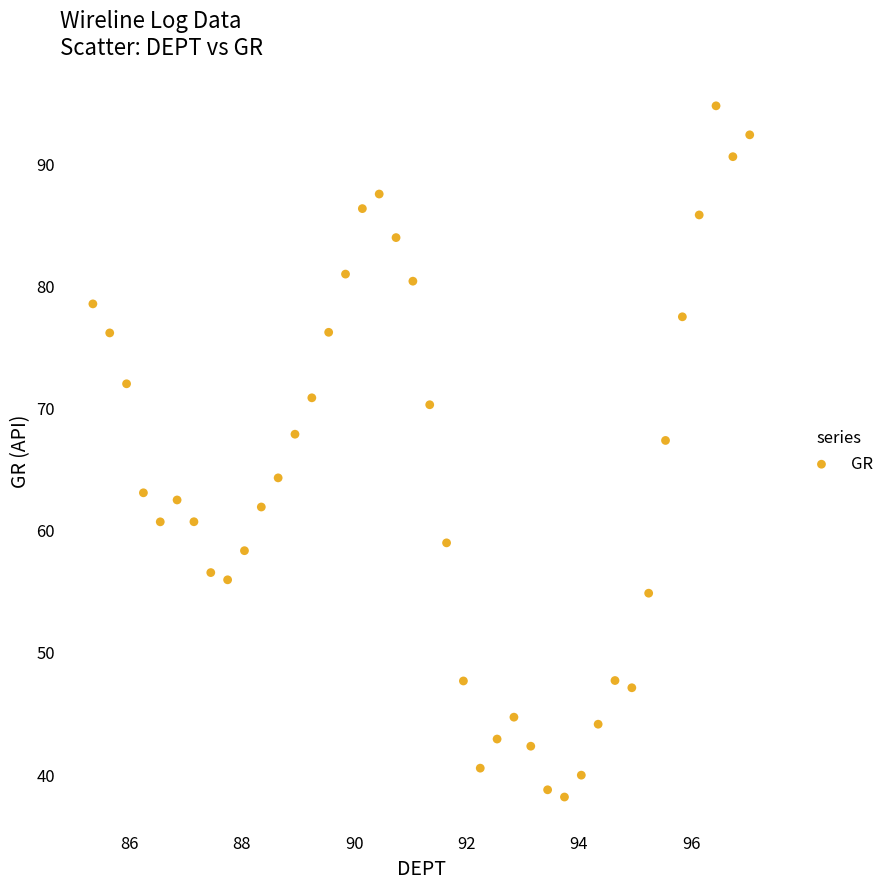

What is the range of Y values (max minus min)?

56.6